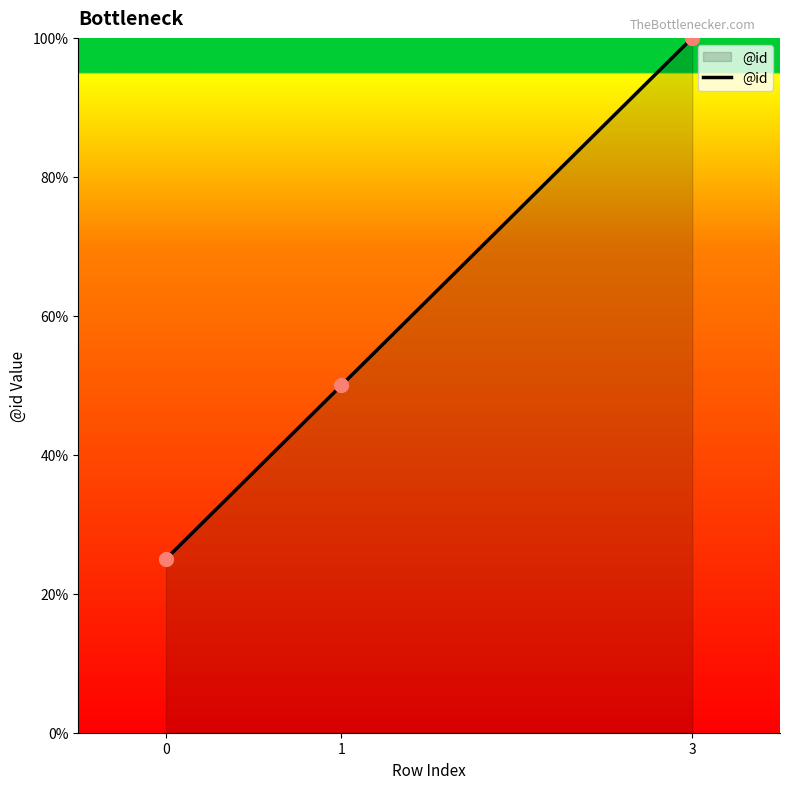

What is the change in value from 1 to 3?

+50